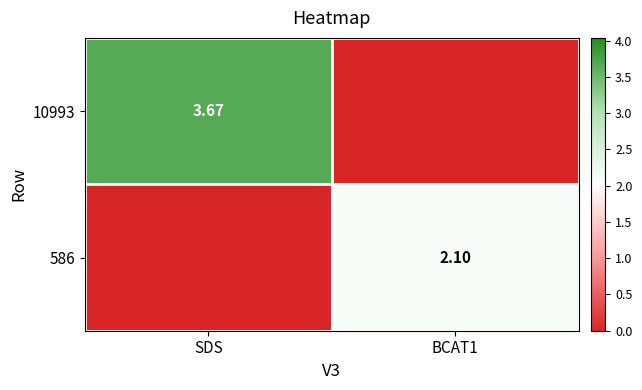

List the series in order of their peak value, highest first.

10993, 586